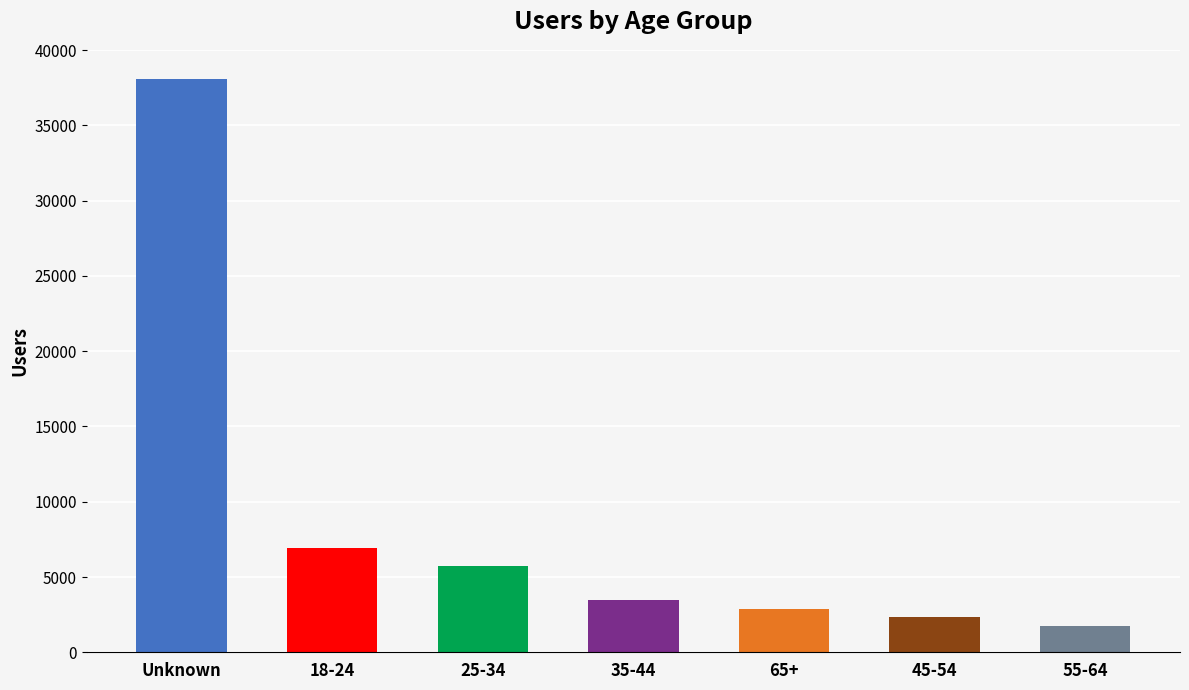

Reading left to right, what are all the values shown in this chart?

38110	6907	5733	3486	2880	2335	1741